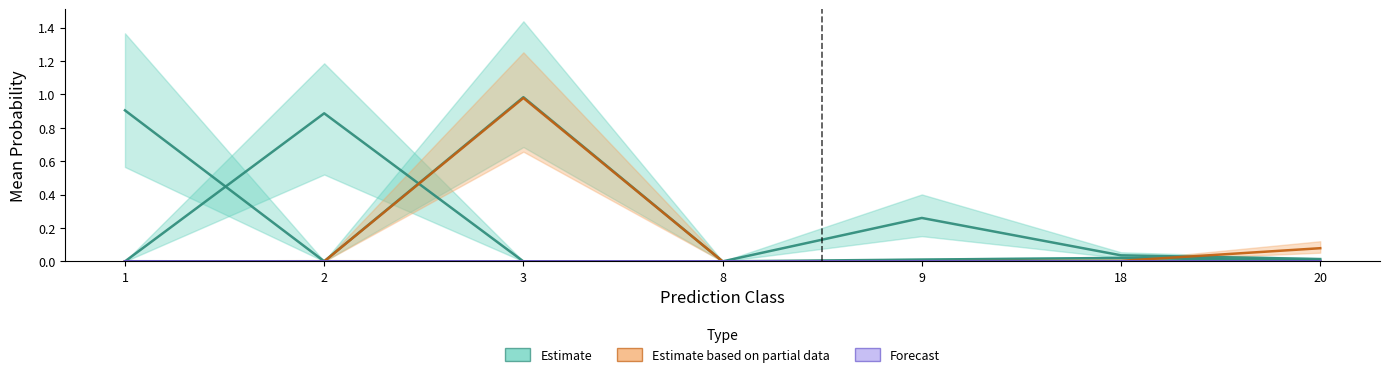

True or false: s__CAG-110 sp900544405 has a value of 0.0 at 3.

False